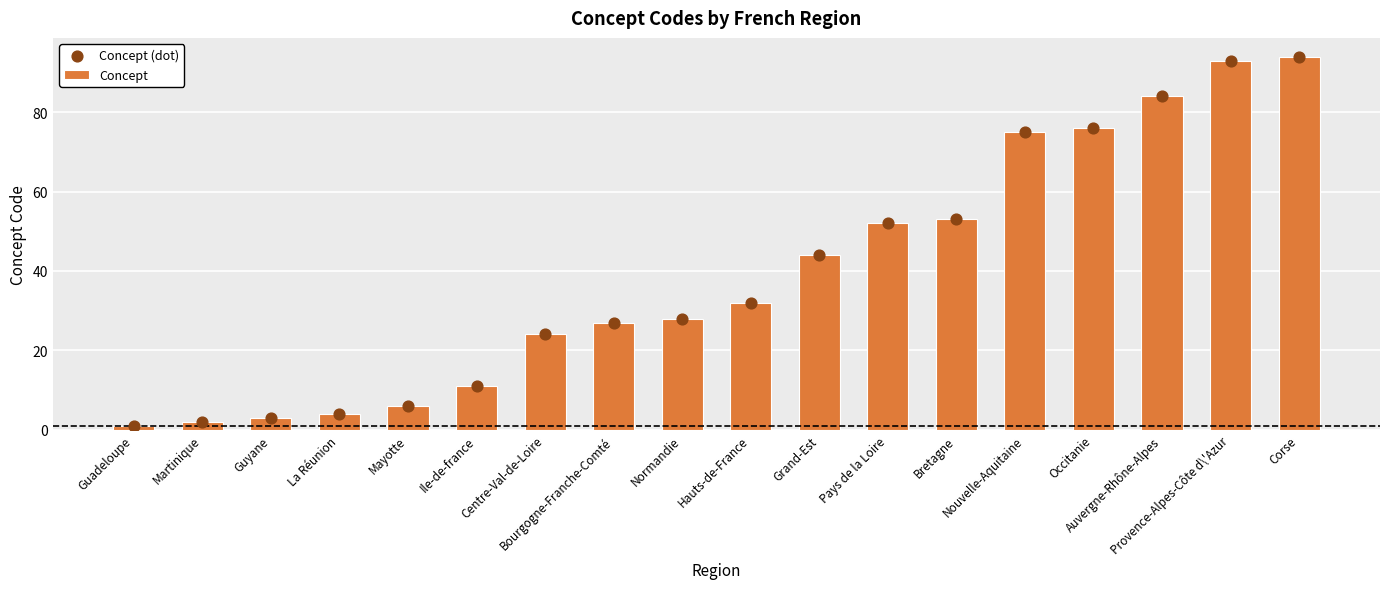

At how many categories does at least one series exceed 50?

7